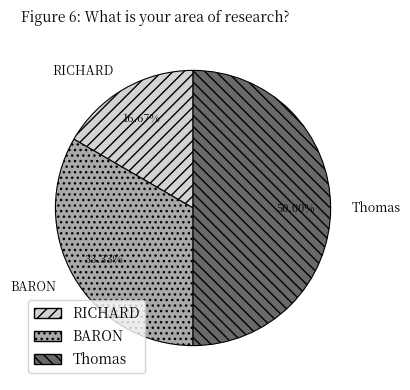

Rank the categories by value from highest to lowest.

Thomas, BARON, RICHARD